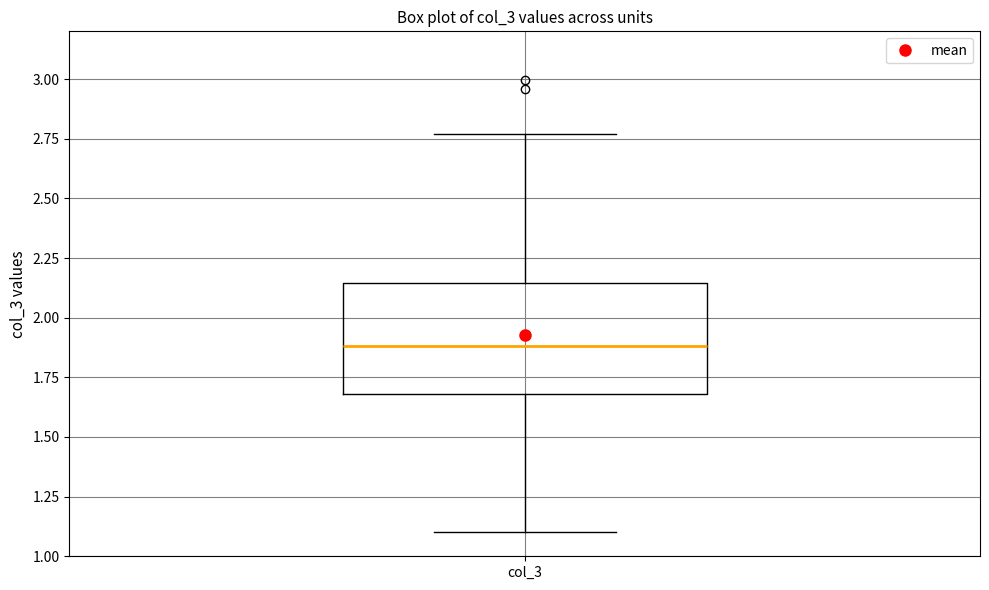

Transcribe this box plot: give where the median line is, the range the box spans, and where the two whiskers end, as read against the y-axis. The values are not printed on the chart, so give them approximately, as read against the axis.

median 1.90, box 1.70 to 2.15, whiskers 1.10 to 2.75